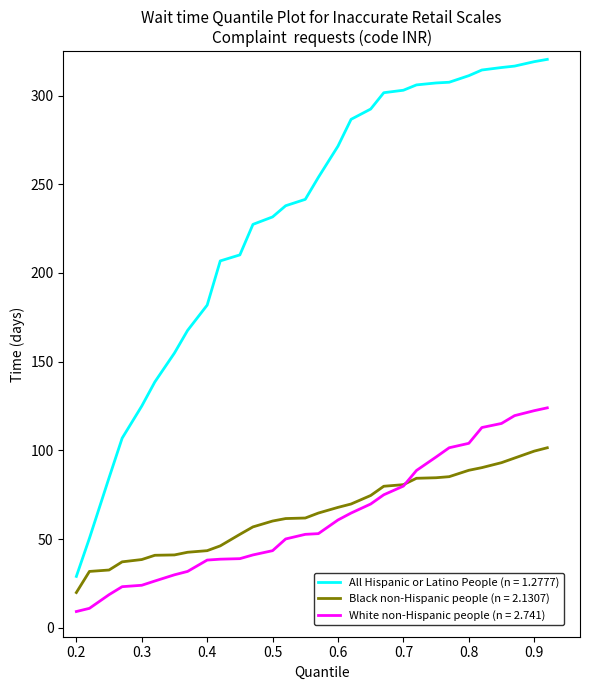

Which series has the widest spread of values?

All Hispanic or Latino People (n = 1.2777)